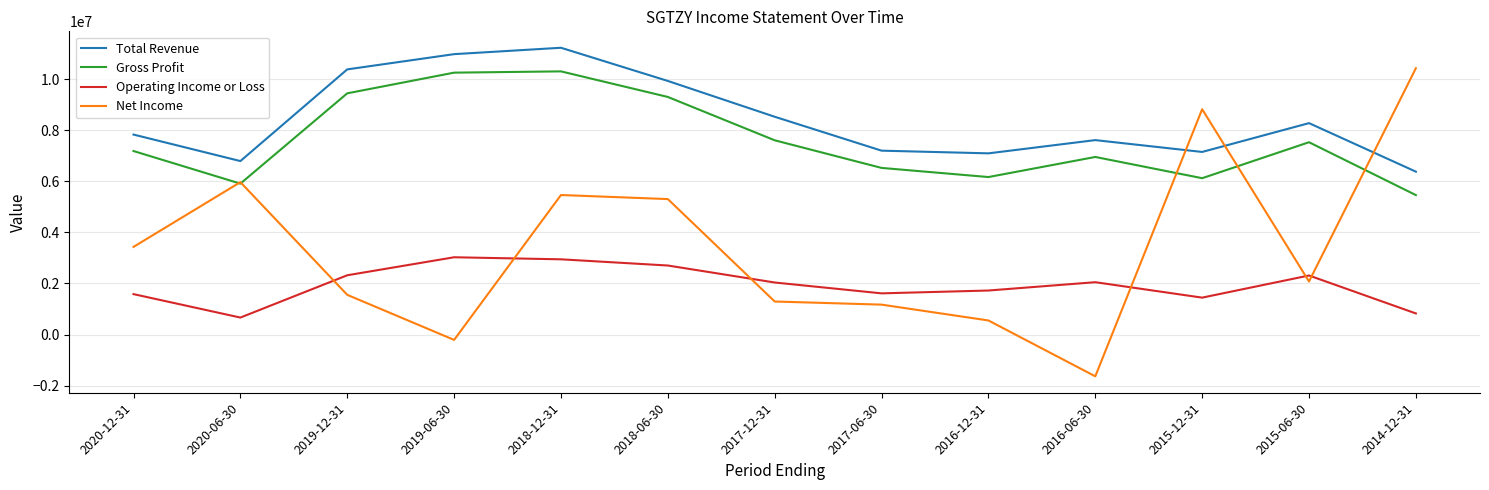

At which category does the chart reach its minimum across all series?

2016-06-30